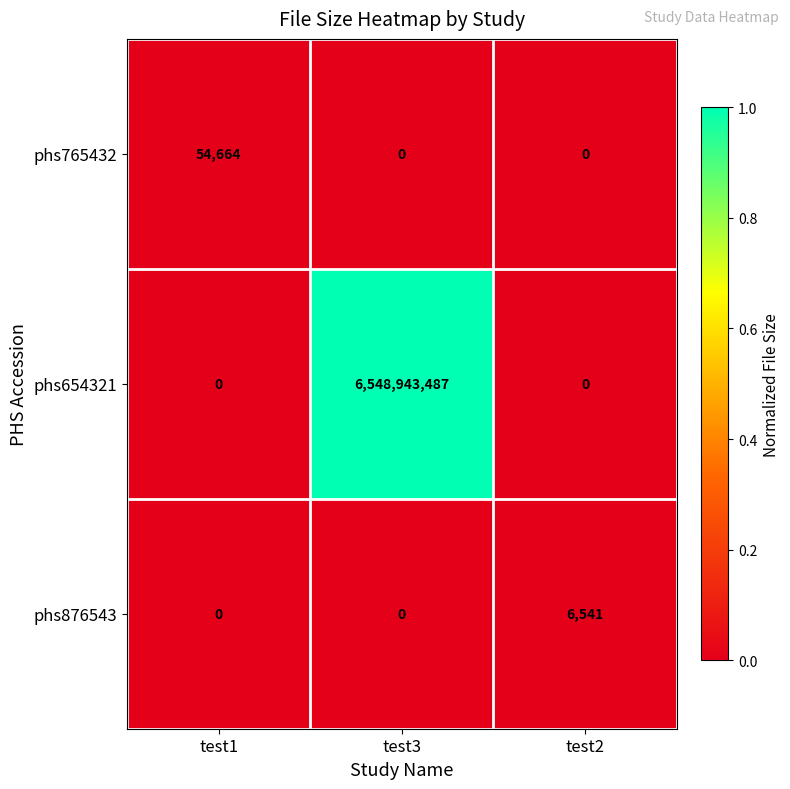

What is the spread (max minus min) of values at test1?

54664